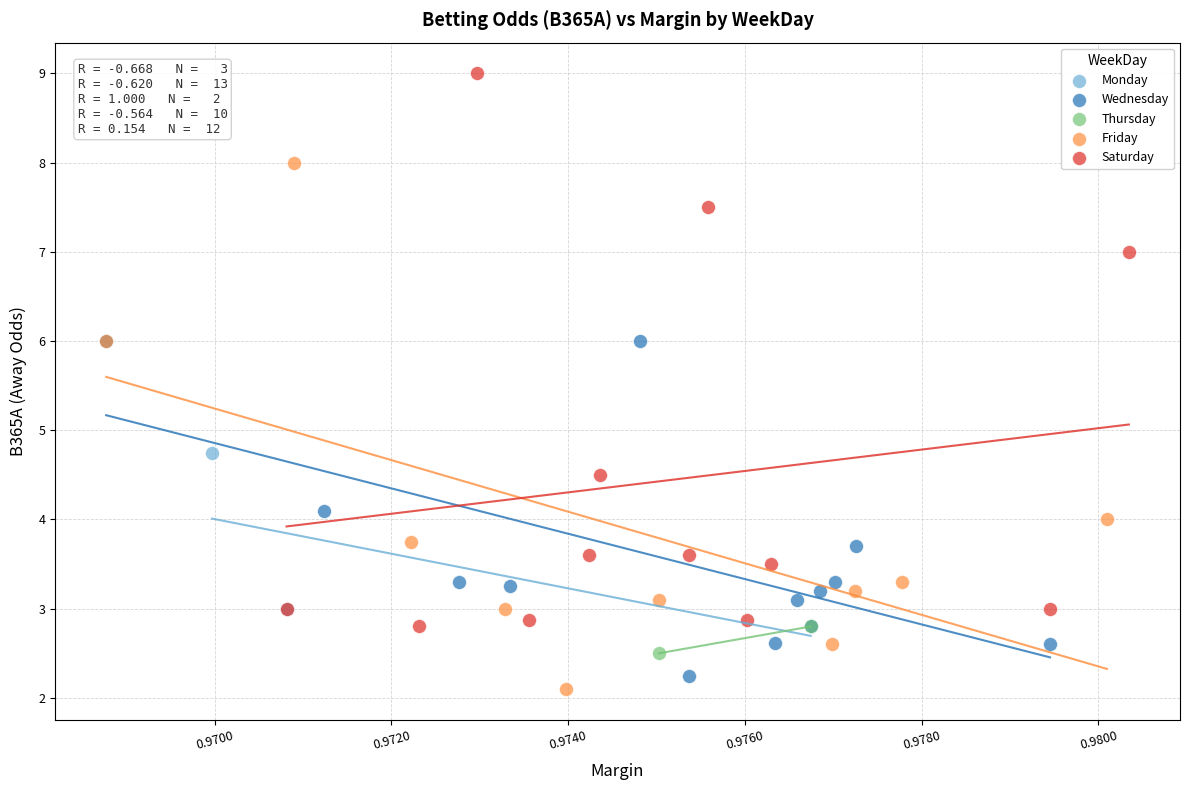

Which series has the widest spread of Y values?

Saturday